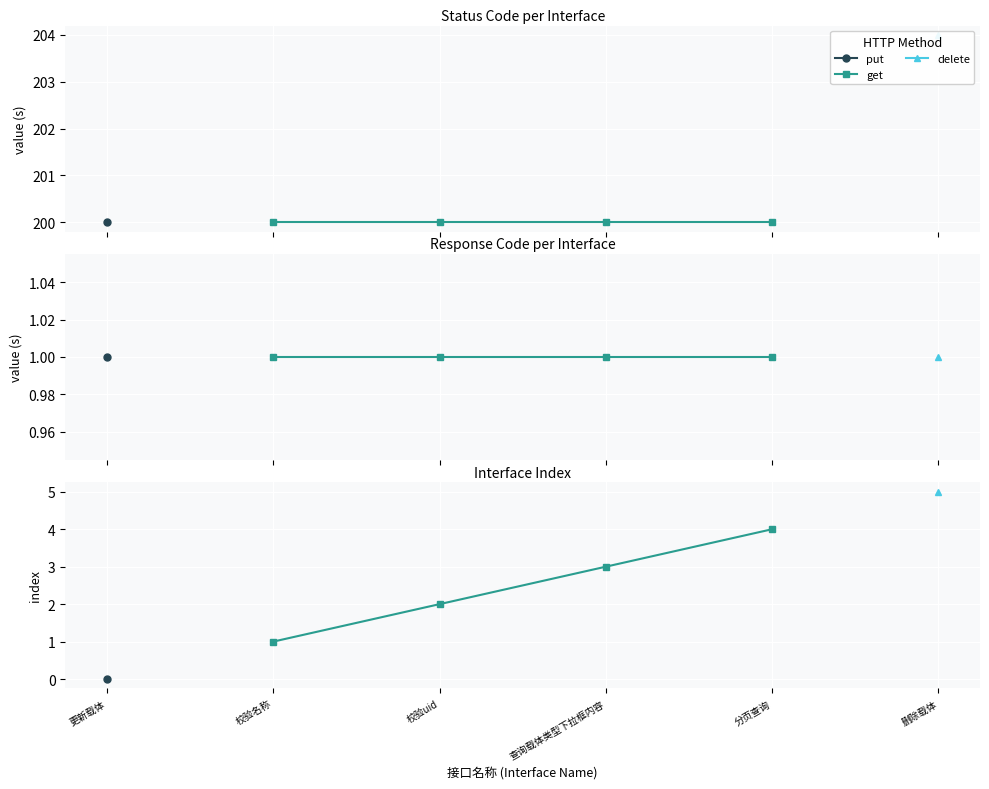

What is the difference between the values at 分页查询 and 查询载体类型下拉框内容?

1